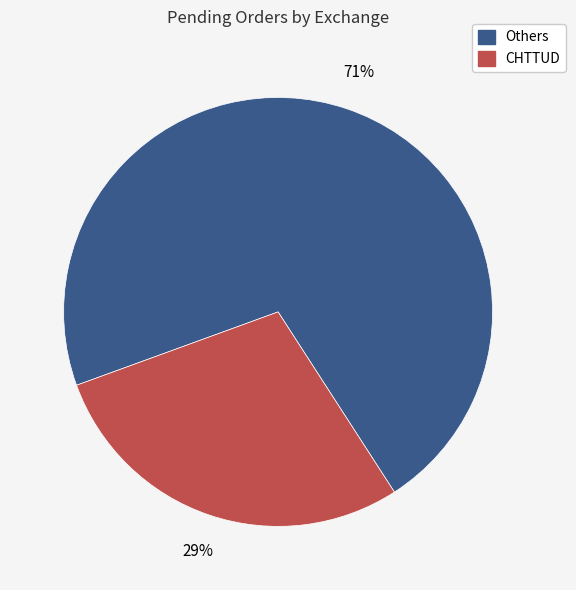

To the nearest percent, what is the average slice percentage?

50%